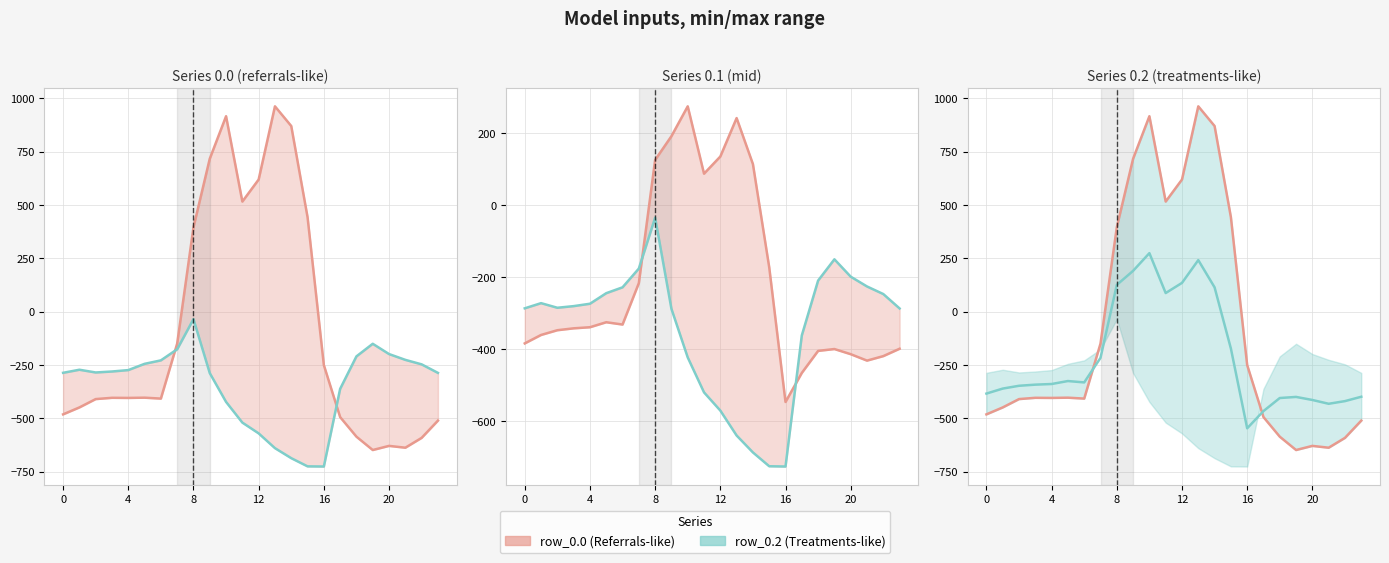

Which series has the largest range (max minus min)?

row_0.0